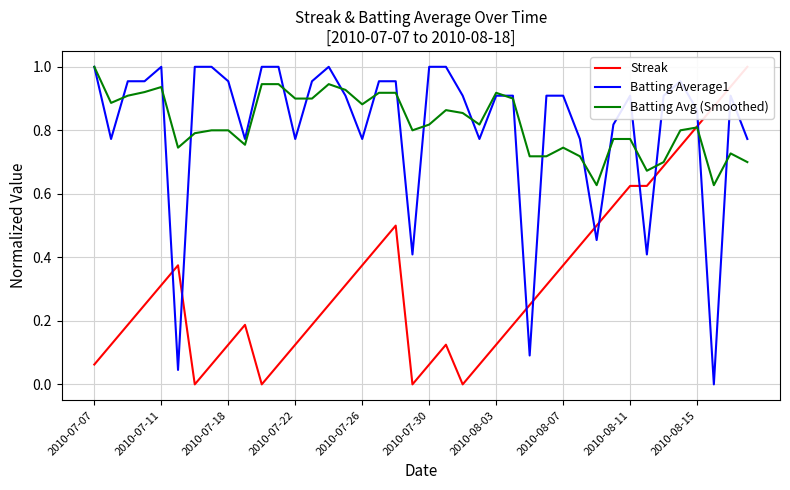

The value of Batting Avg (Smoothed) at 2010-07-22 is 0.9. True or false?

True